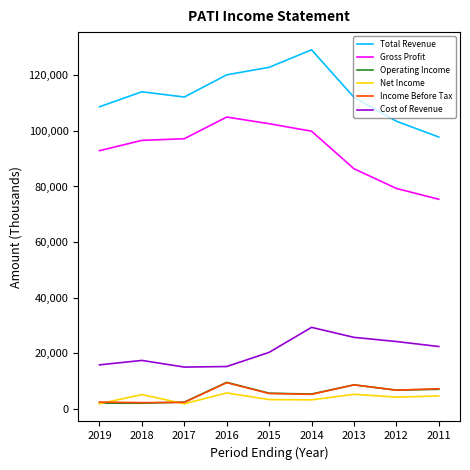

Which series has the largest total across all categories?

Total Revenue